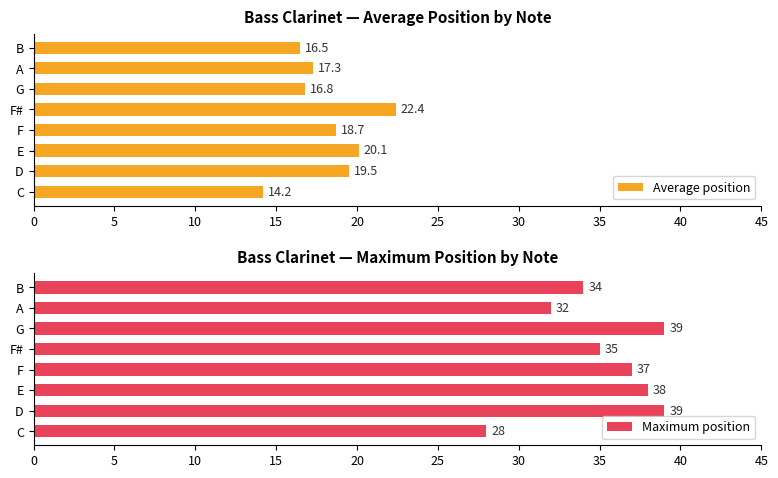

Rank the series by their maximum value, from highest to lowest.

Maximum position, Average position